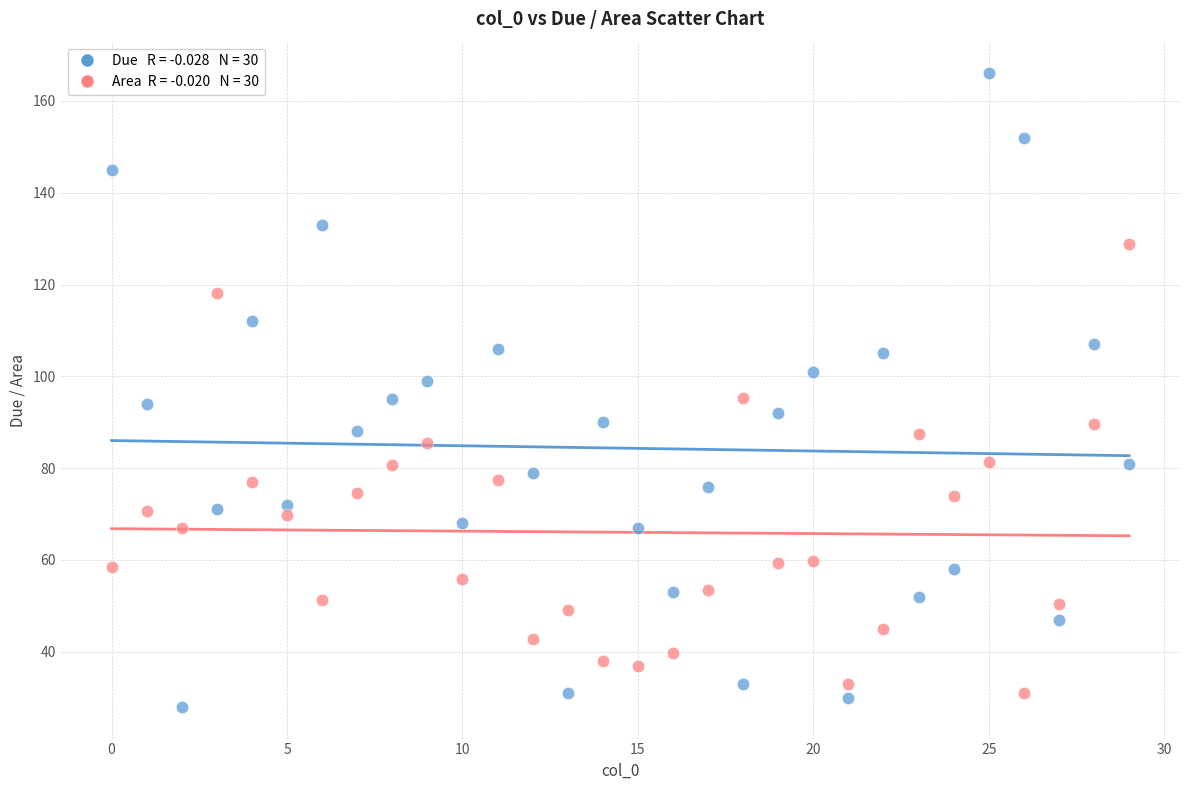

Across all data points, what is the range of X values (max minus min)?

29.0